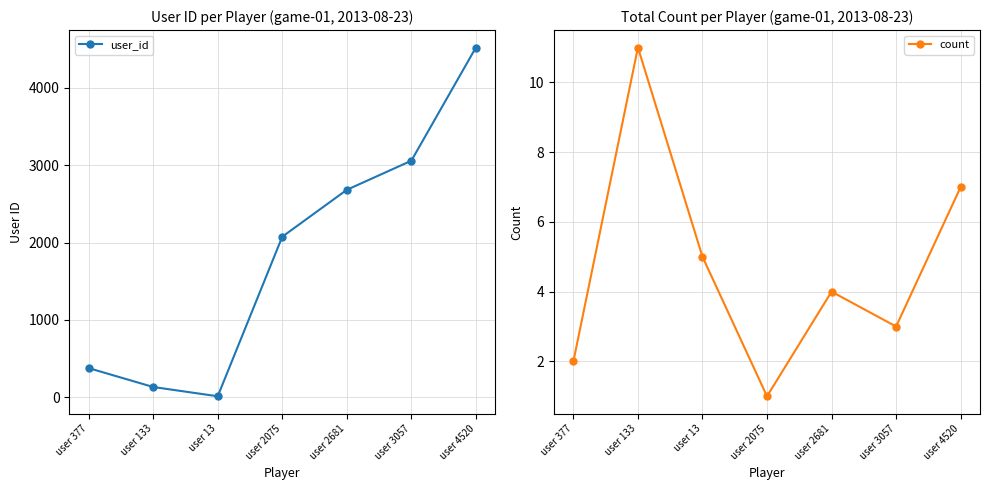

At how many categories does at least one series exceed 4054?

1